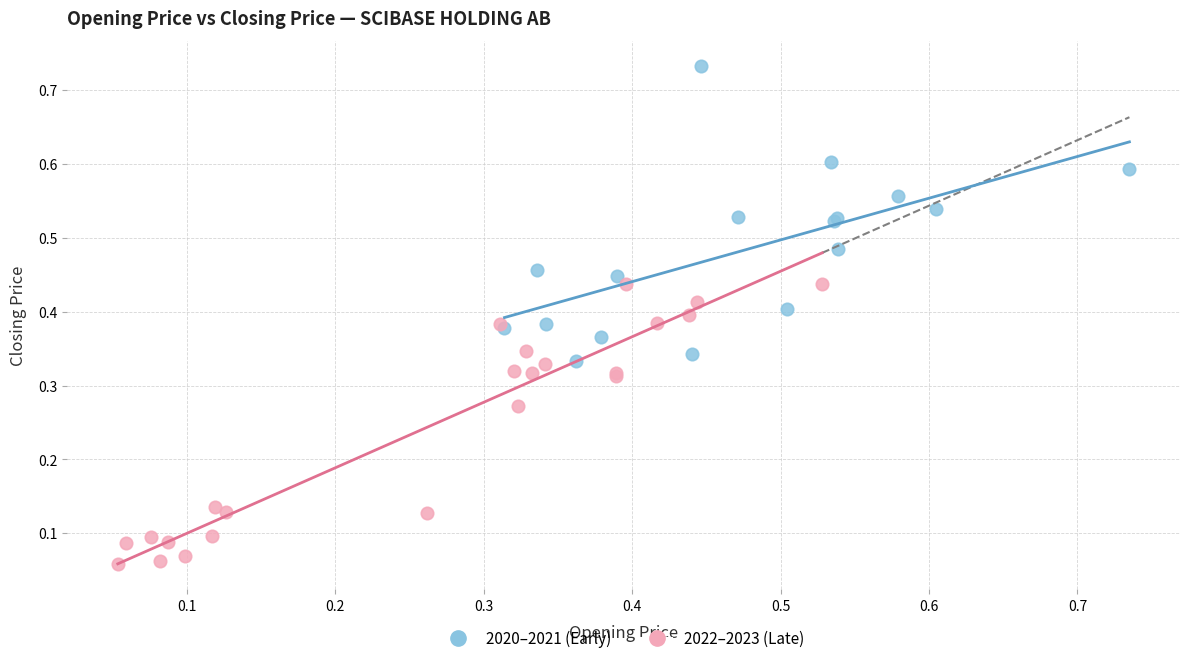

Which series contains the lowest Y value?

2022–2023 (Late)